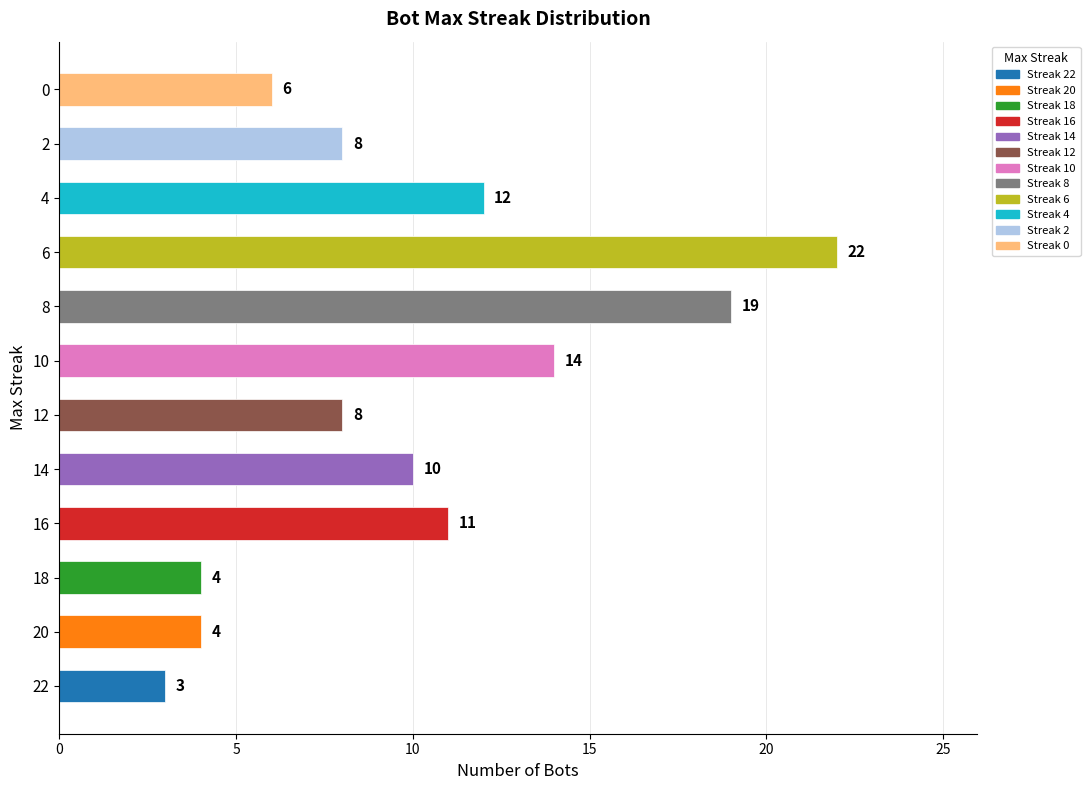

What is the difference between the maximum and second lowest values?

18